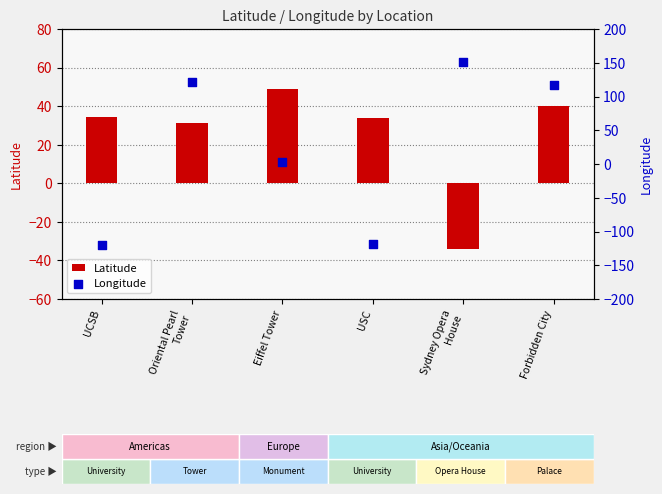

Is the value of Latitude at Sydney Opera
House greater than the value of Longitude at Sydney Opera
House?

No